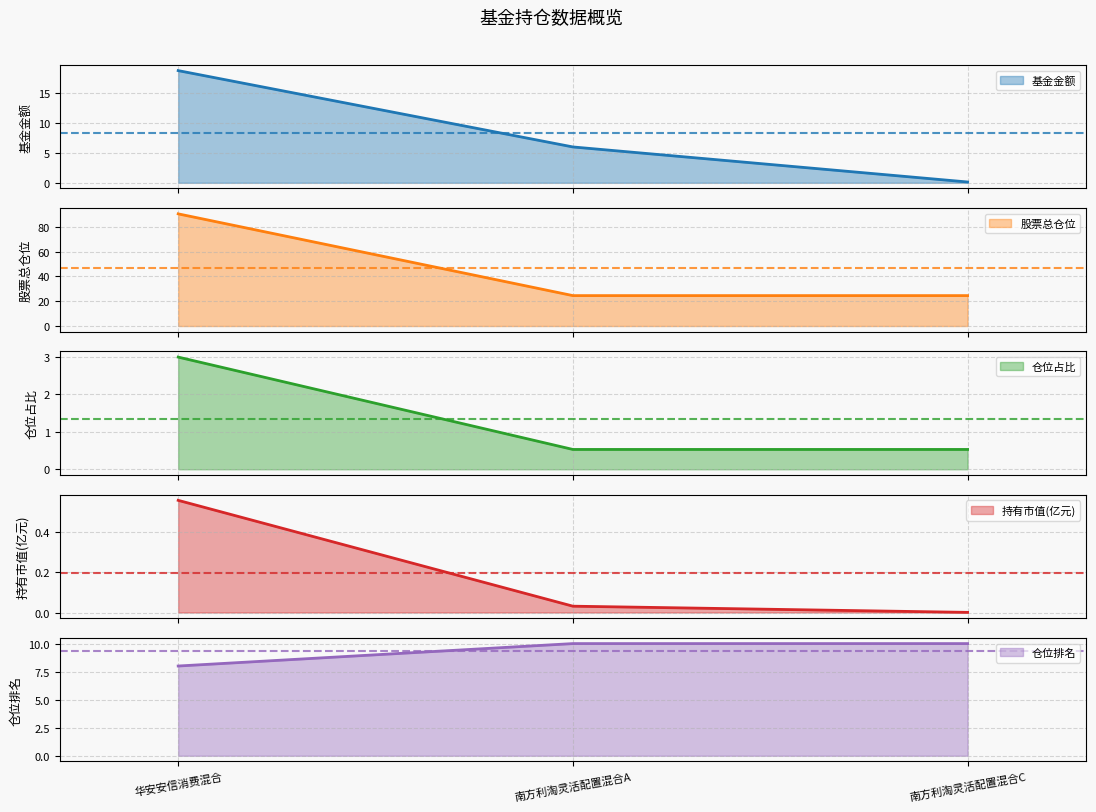

The value of 持有市值(亿元) at 南方利淘灵活配置混合C is 0.0. True or false?

False